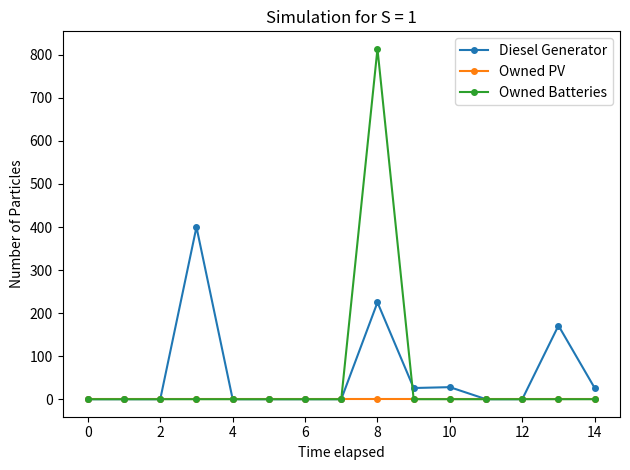

Which series has the widest spread of values?

Owned Batteries